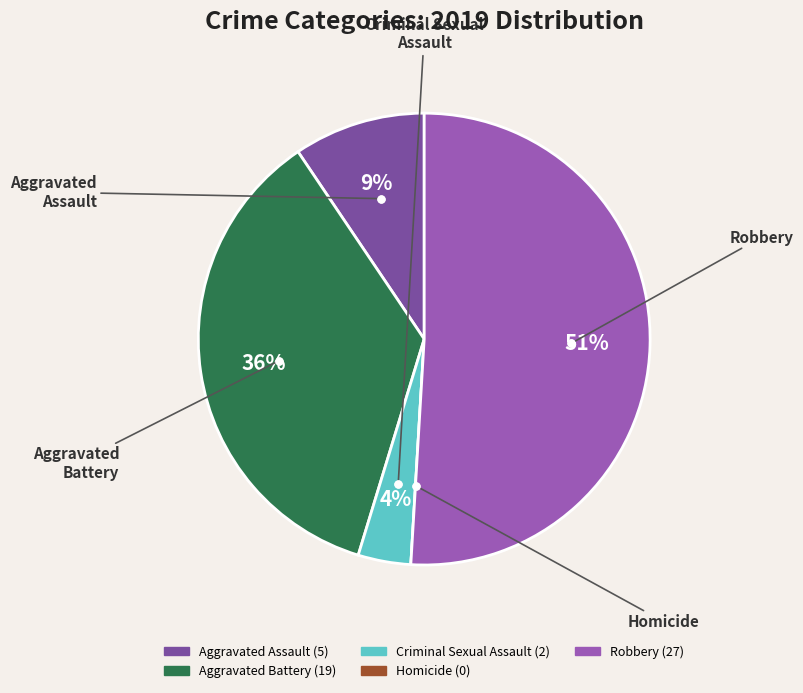

True or false: Aggravated Battery accounts for 36% of the total.

True